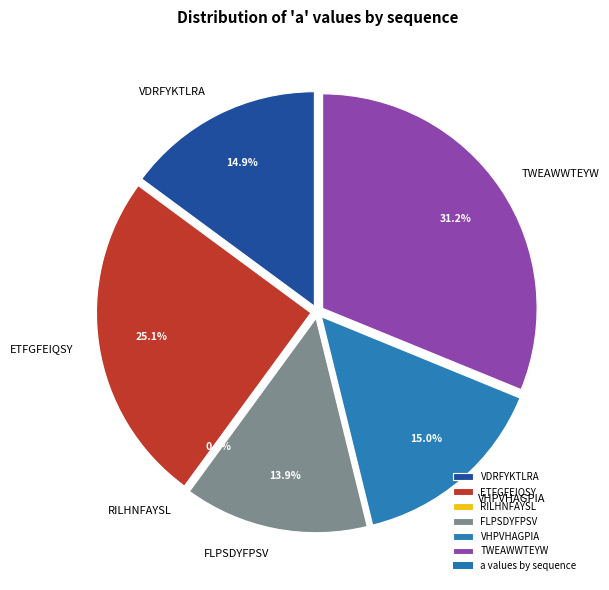

Is there any slice that represents more than half of the pie?

No